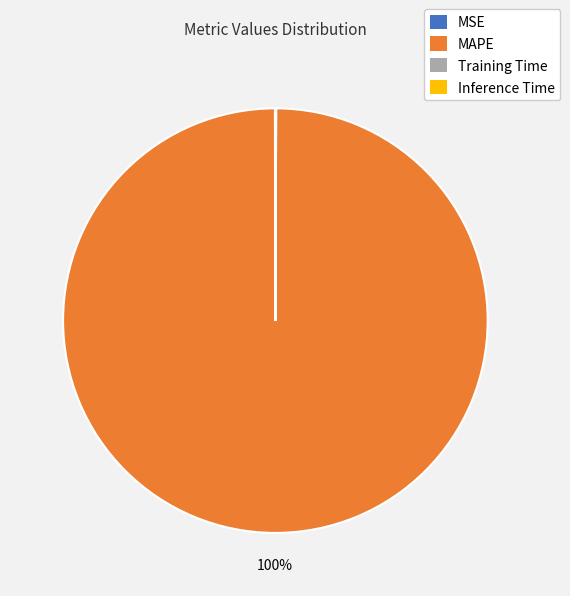

True or false: MAPE accounts for 100% of the total.

True